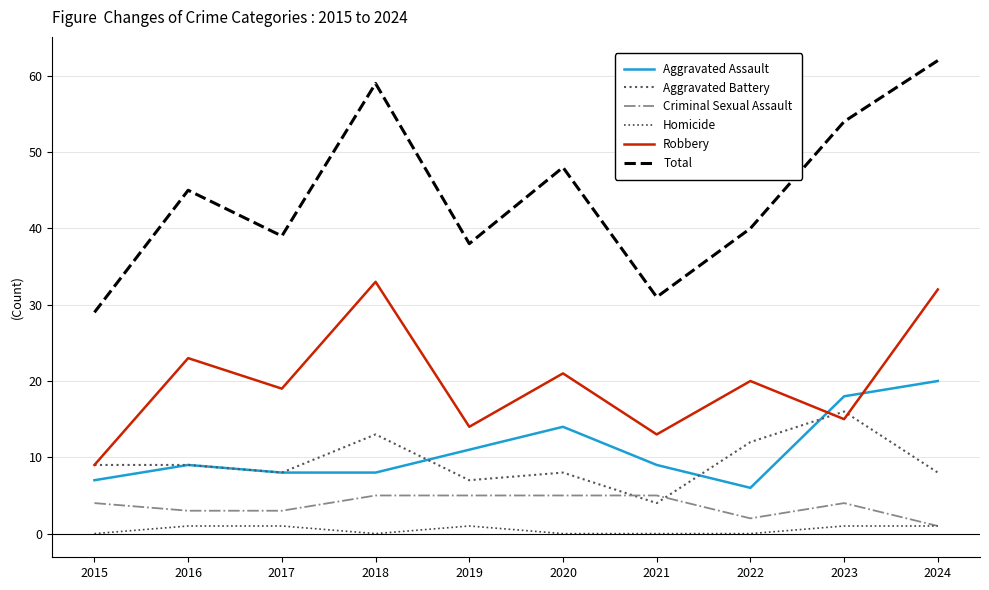

Is it true that Aggravated Battery equals 4 at 2021?

True